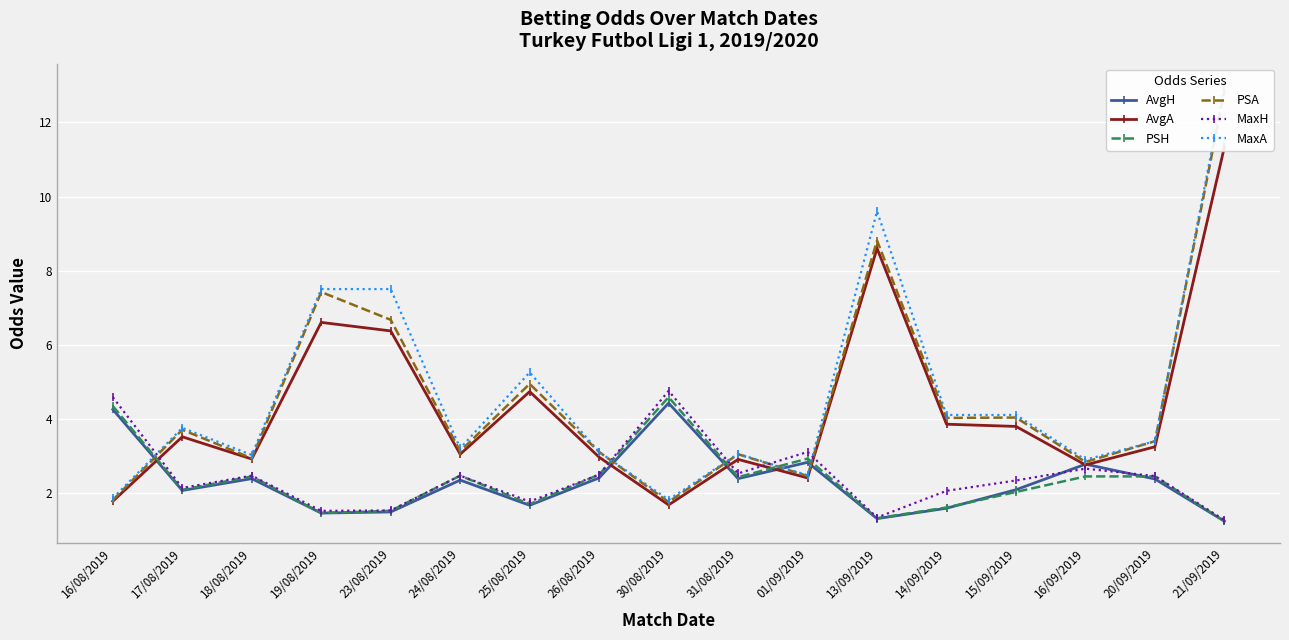

How many data points in AvgH are above 2?

11